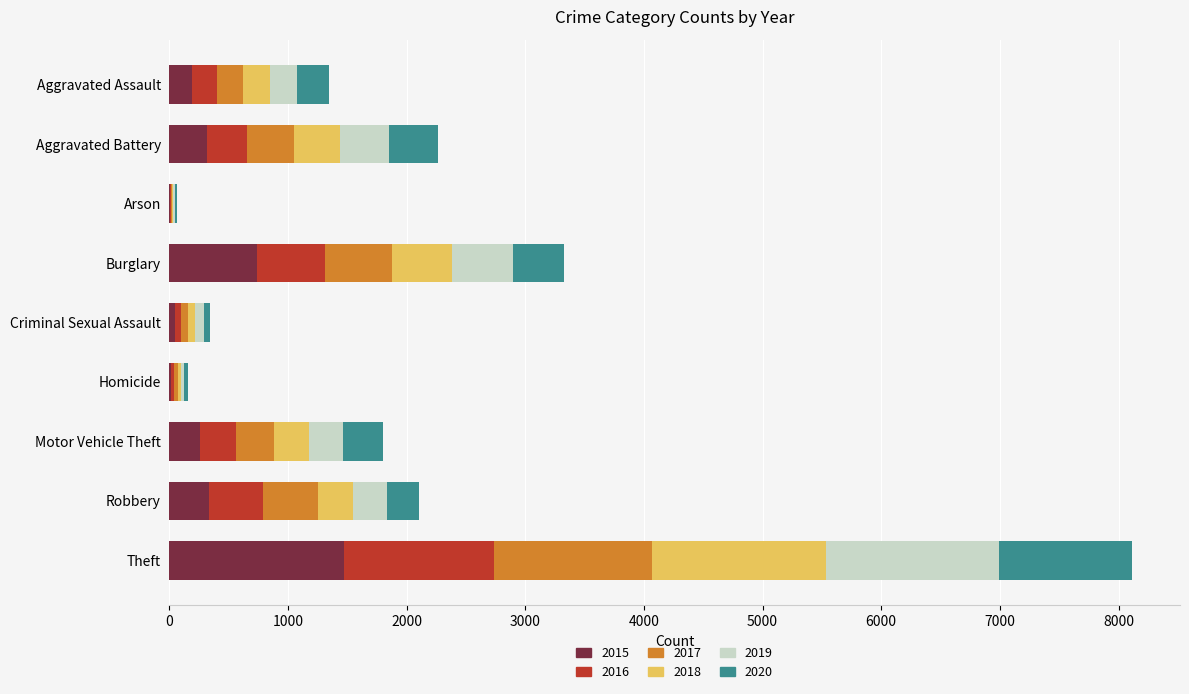

Which category has the highest value in the 2015 series?

Theft